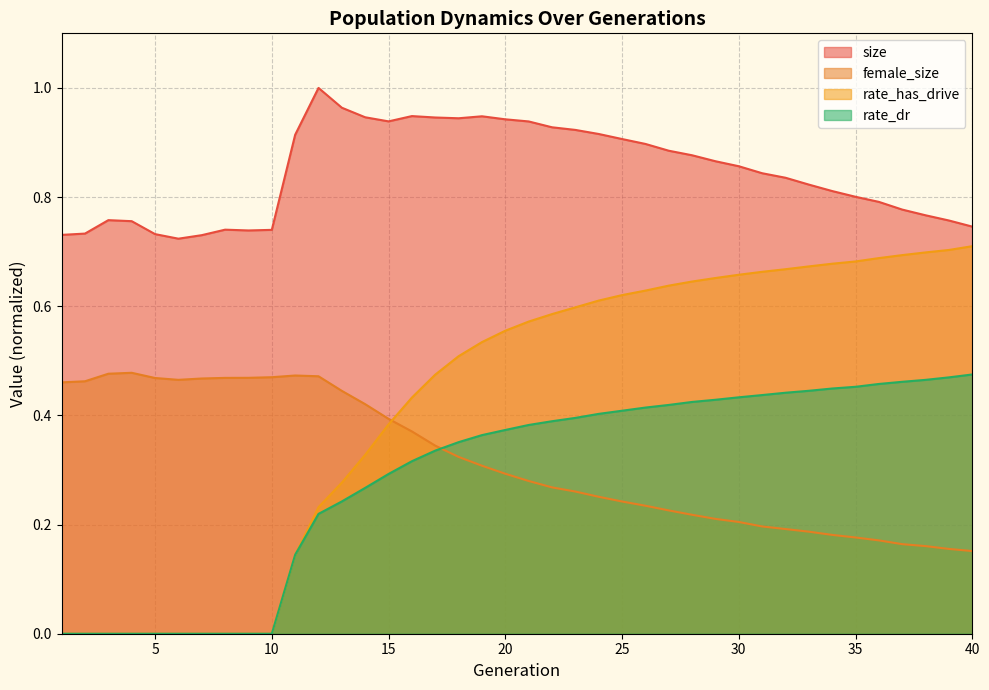

How many data points does each series have?

40